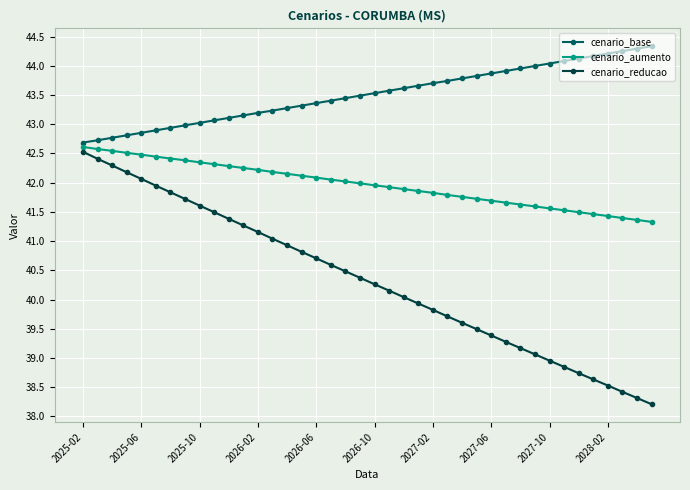

What is the value of the cenario_base point at the 12th from the left?

43.2